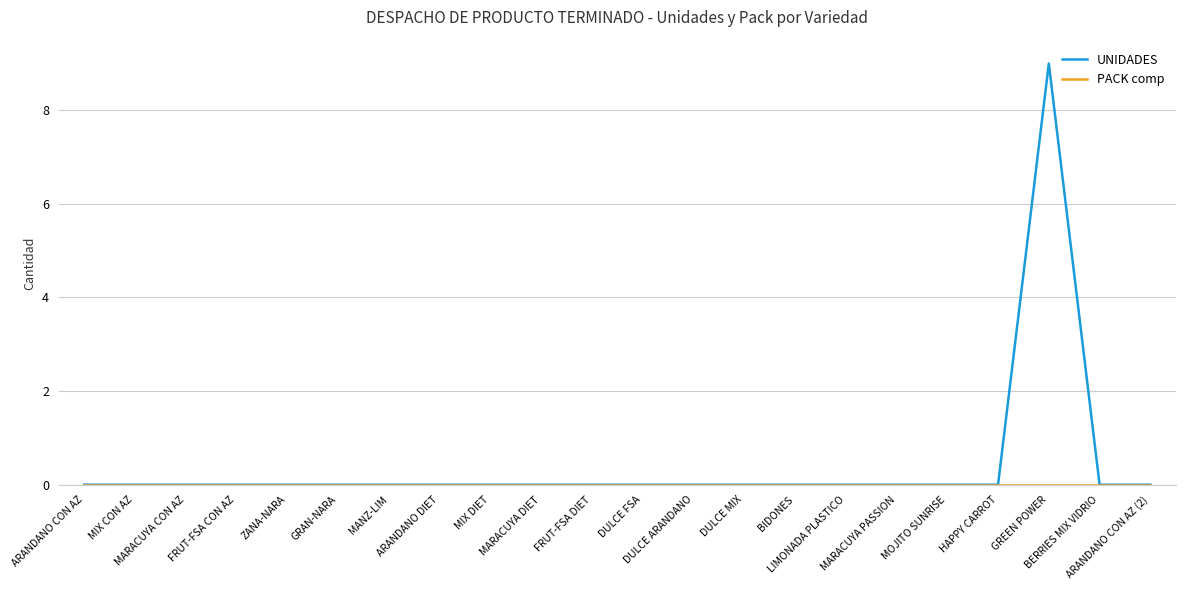

Which series has the largest range (max minus min)?

UNIDADES